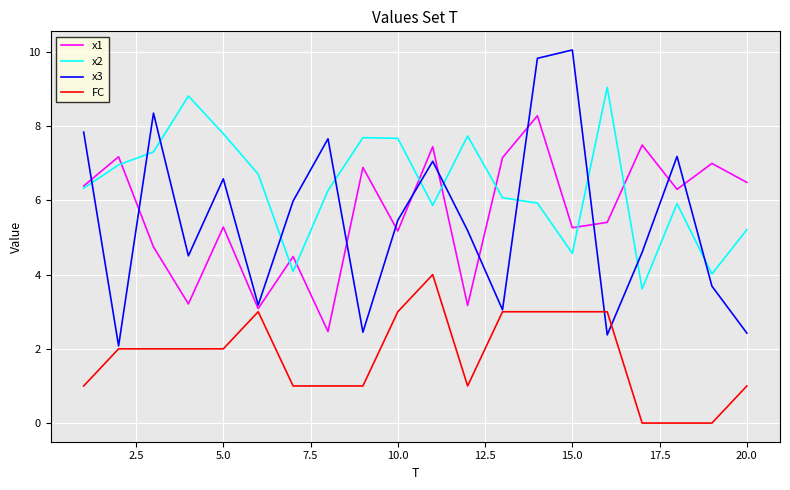

What is the maximum value shown in the chart?

10.1